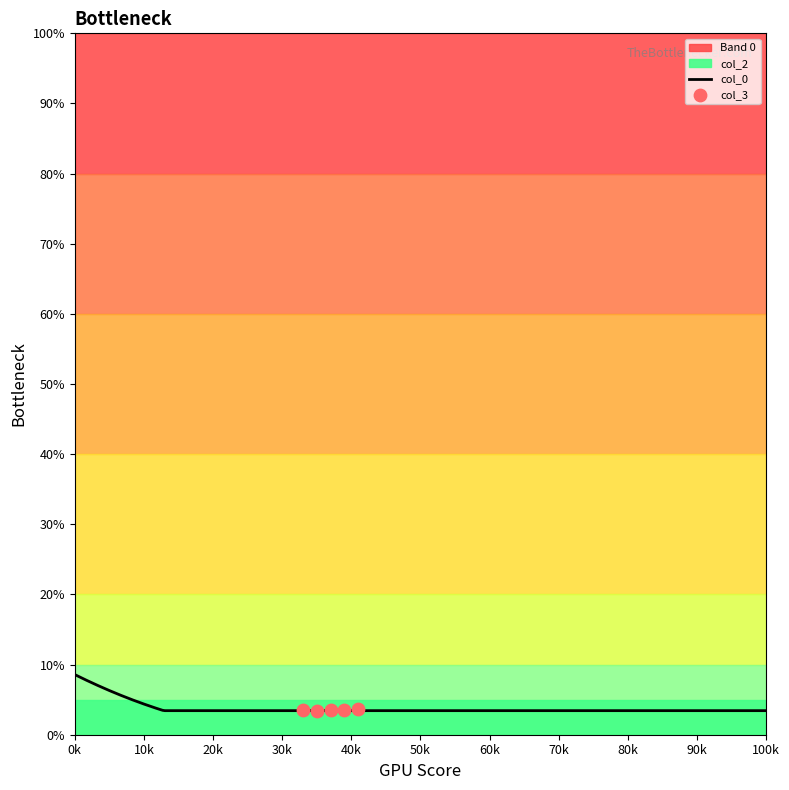

What is the maximum value for col_0?

8.6